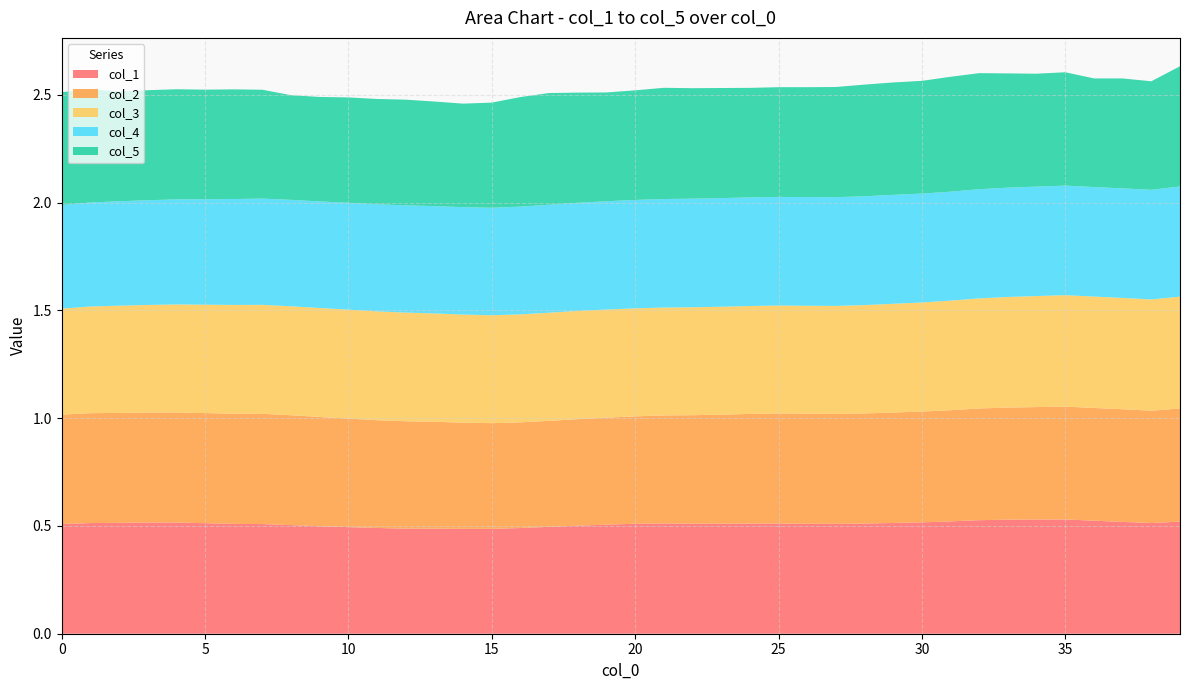

Reading left to right, extract all data points from this chart.

col_1: 0=0.5	1=0.5	2=0.5	3=0.5	4=0.5	5=0.5	6=0.5	7=0.5	8=0.5	9=0.5	10=0.5	11=0.5	12=0.5	13=0.5	14=0.5	15=0.5	16=0.5	17=0.5	18=0.5	19=0.5	20=0.5	21=0.5	22=0.5	23=0.5	24=0.5	25=0.5	26=0.5	27=0.5	28=0.5	29=0.5	30=0.5	31=0.5	32=0.5	33=0.5	34=0.5	35=0.5	36=0.5	37=0.5	38=0.5	39=0.5
col_2: 0=0.5	1=0.5	2=0.5	3=0.5	4=0.5	5=0.5	6=0.5	7=0.5	8=0.5	9=0.5	10=0.5	11=0.5	12=0.5	13=0.5	14=0.5	15=0.5	16=0.5	17=0.5	18=0.5	19=0.5	20=0.5	21=0.5	22=0.5	23=0.5	24=0.5	25=0.5	26=0.5	27=0.5	28=0.5	29=0.5	30=0.5	31=0.5	32=0.5	33=0.5	34=0.5	35=0.5	36=0.5	37=0.5	38=0.5	39=0.5
col_3: 0=0.5	1=0.5	2=0.5	3=0.5	4=0.5	5=0.5	6=0.5	7=0.5	8=0.5	9=0.5	10=0.5	11=0.5	12=0.5	13=0.5	14=0.5	15=0.5	16=0.5	17=0.5	18=0.5	19=0.5	20=0.5	21=0.5	22=0.5	23=0.5	24=0.5	25=0.5	26=0.5	27=0.5	28=0.5	29=0.5	30=0.5	31=0.5	32=0.5	33=0.5	34=0.5	35=0.5	36=0.5	37=0.5	38=0.5	39=0.5
col_4: 0=0.5	1=0.5	2=0.5	3=0.5	4=0.5	5=0.5	6=0.5	7=0.5	8=0.5	9=0.5	10=0.5	11=0.5	12=0.5	13=0.5	14=0.5	15=0.5	16=0.5	17=0.5	18=0.5	19=0.5	20=0.5	21=0.5	22=0.5	23=0.5	24=0.5	25=0.5	26=0.5	27=0.5	28=0.5	29=0.5	30=0.5	31=0.5	32=0.5	33=0.5	34=0.5	35=0.5	36=0.5	37=0.5	38=0.5	39=0.5
col_5: 0=0.5	1=0.5	2=0.5	3=0.5	4=0.5	5=0.5	6=0.5	7=0.5	8=0.5	9=0.5	10=0.5	11=0.5	12=0.5	13=0.5	14=0.5	15=0.5	16=0.5	17=0.5	18=0.5	19=0.5	20=0.5	21=0.5	22=0.5	23=0.5	24=0.5	25=0.5	26=0.5	27=0.5	28=0.5	29=0.5	30=0.5	31=0.5	32=0.5	33=0.5	34=0.5	35=0.5	36=0.5	37=0.5	38=0.5	39=0.6